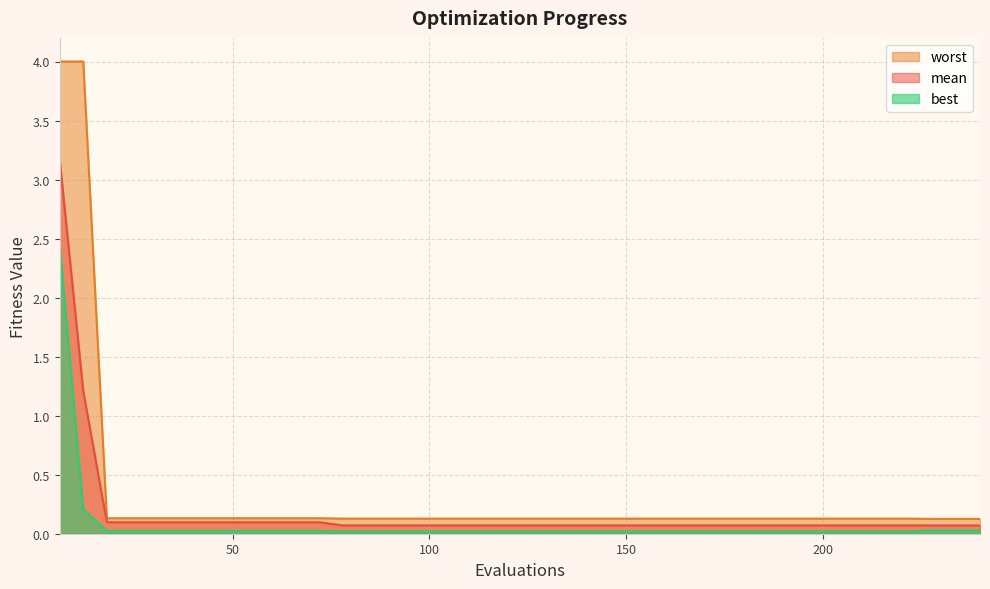

At which label is mean closest to 1?

12